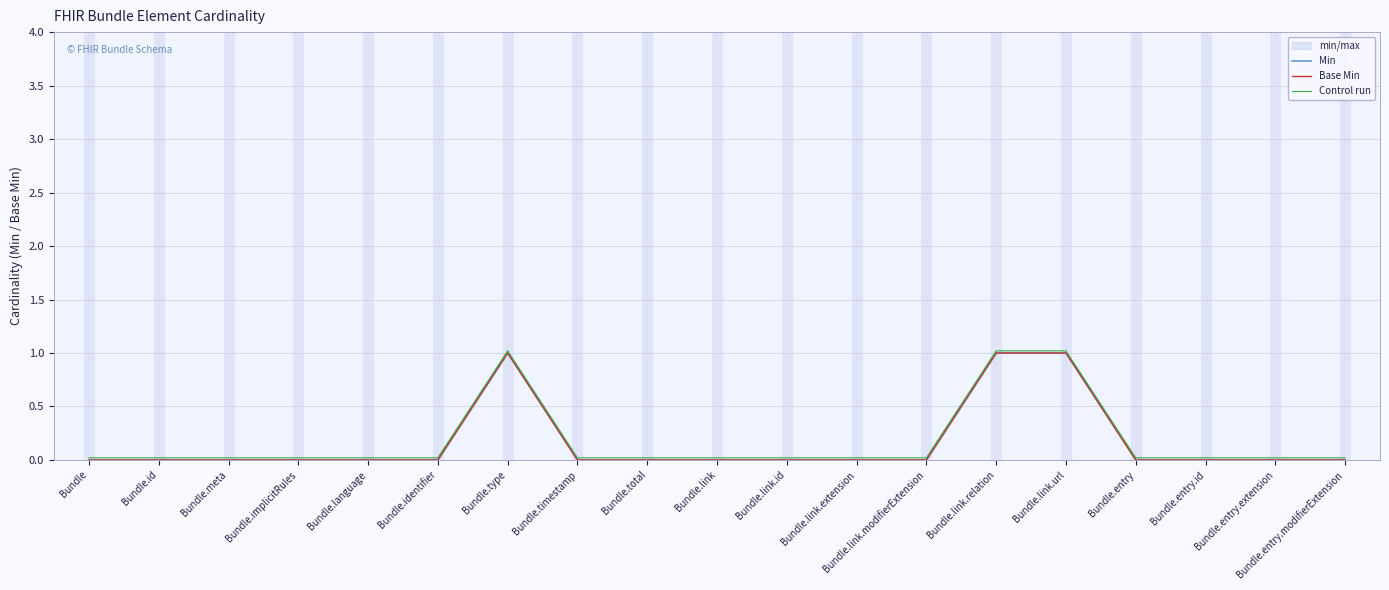

Which category has the highest value in the Control run series?

Bundle.type